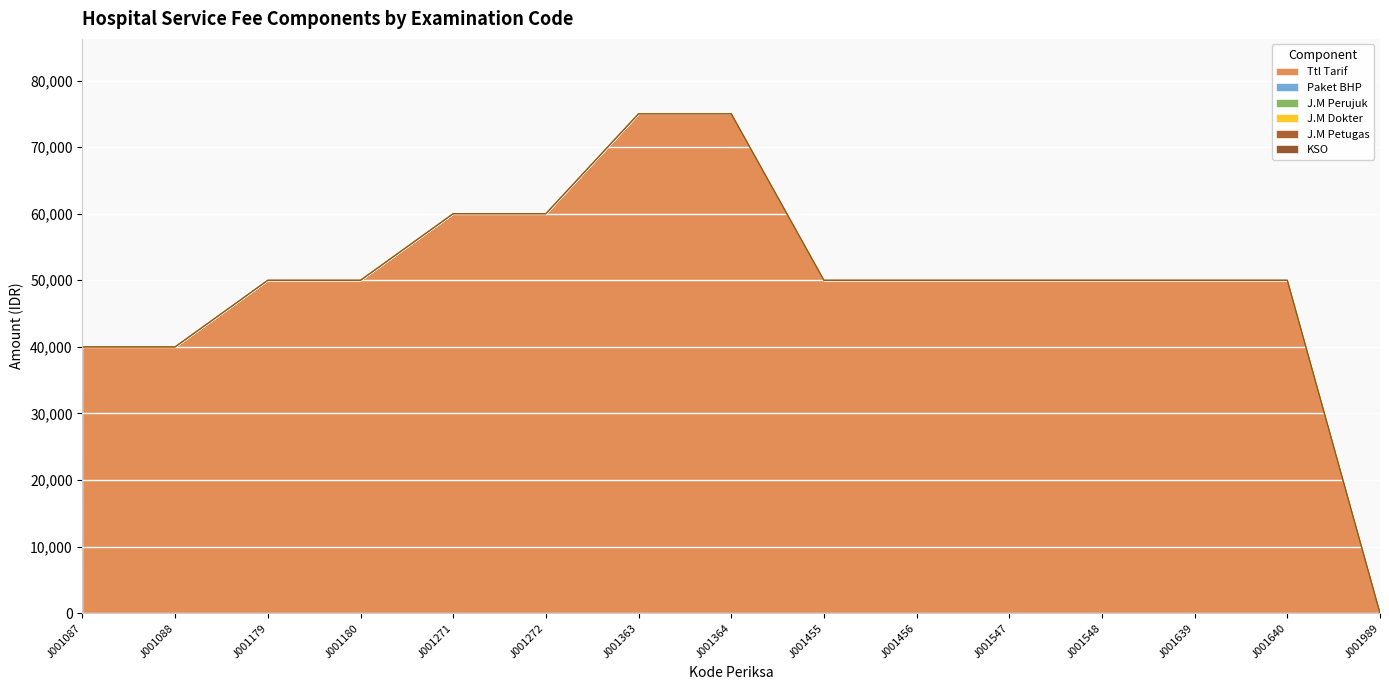

Reading right to left, extract all data points from this chart.

Ttl Tarif: 0	50000	50000	50000	50000	50000	50000	75000	75000	60000	60000	50000	50000	40000	40000
Paket BHP: 0	0	0	0	0	0	0	0	0	0	0	0	0	0	0
J.M Perujuk: 0	0	0	0	0	0	0	0	0	0	0	0	0	0	0
J.M Dokter: 0	0	0	0	0	0	0	0	0	0	0	0	0	0	0
J.M Petugas: 0	0	0	0	0	0	0	0	0	0	0	0	0	0	0
KSO: 0	0	0	0	0	0	0	0	0	0	0	0	0	0	0